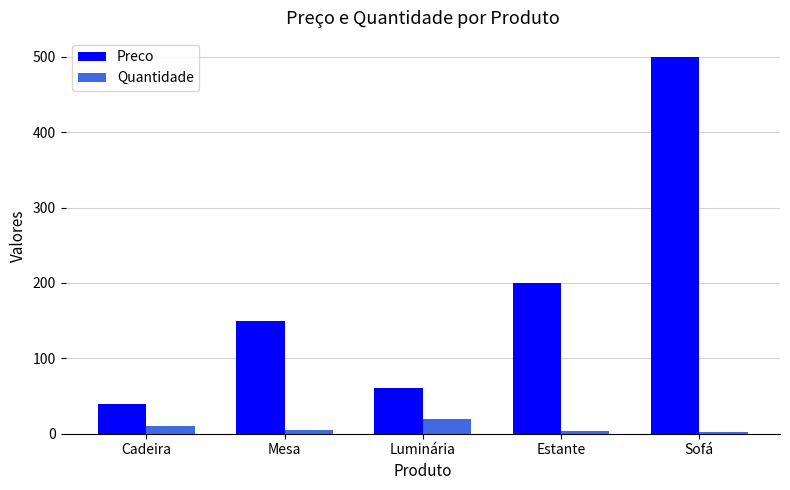

Which label corresponds to the largest value in the chart?

Sofá